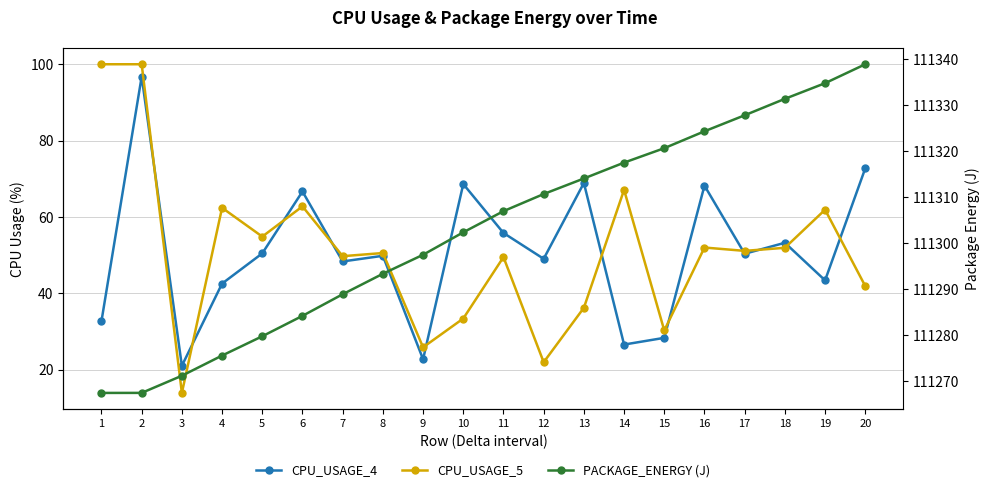

What is the average value of the CPU_USAGE_4 series?

50.8